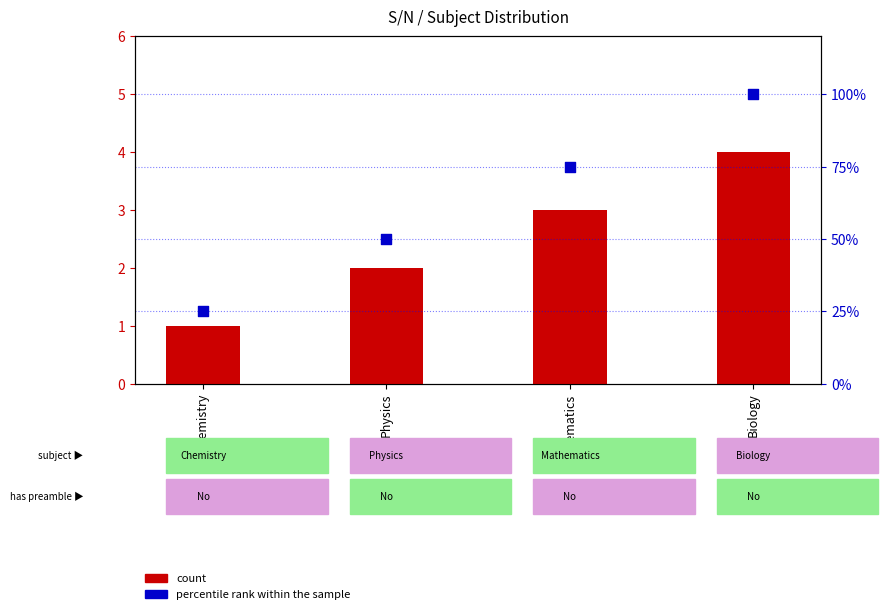

What are all the series names shown in the legend?

count, percentile rank within the sample